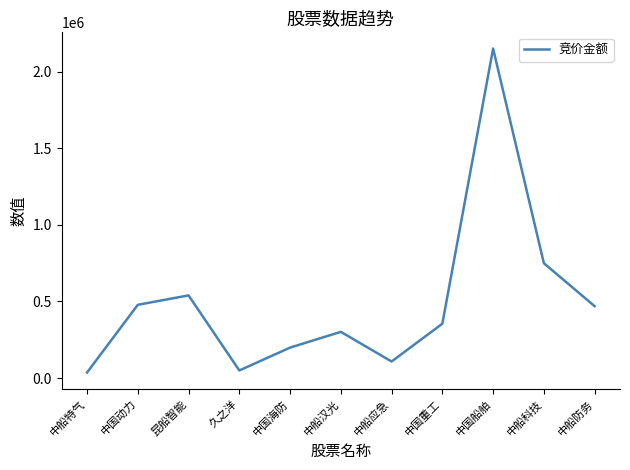

What is the minimum value shown in the chart?

36170